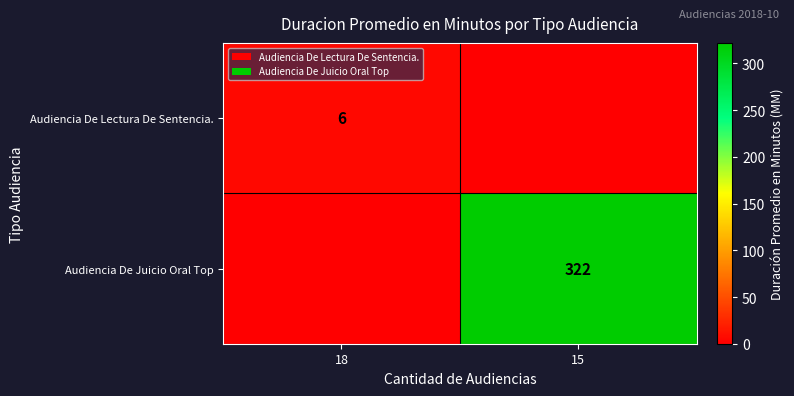

Is it true that Audiencia De Juicio Oral Top equals 322 at 15?

True